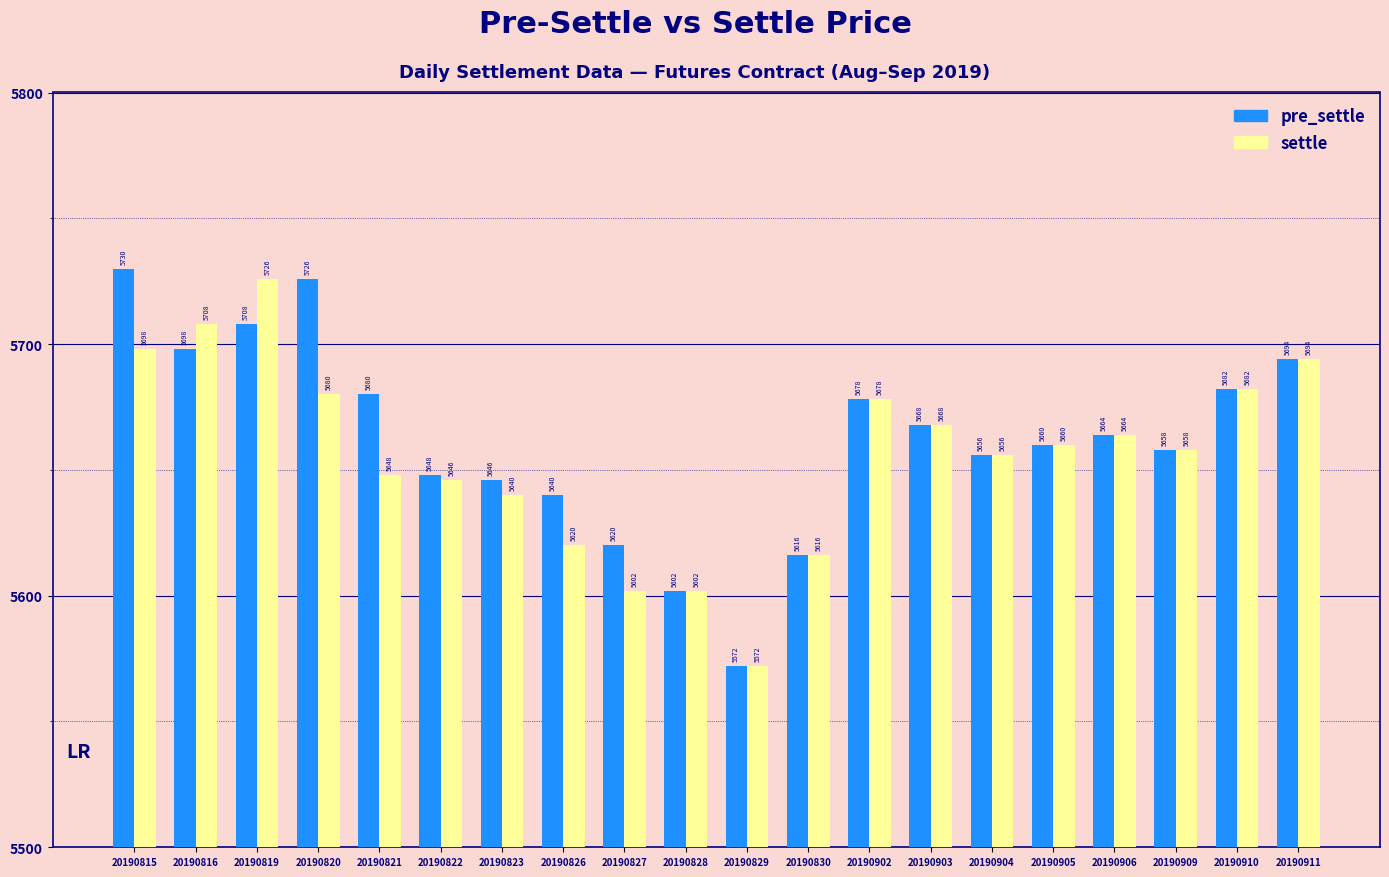

At how many categories does at least one series exceed 5608?

18